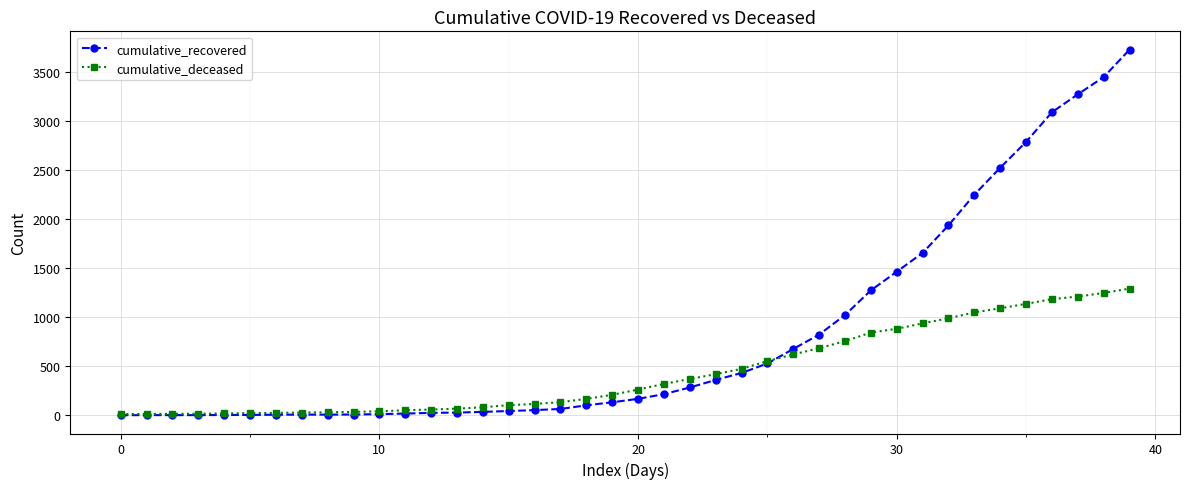

How many values in the cumulative_deceased series are below 264?

20